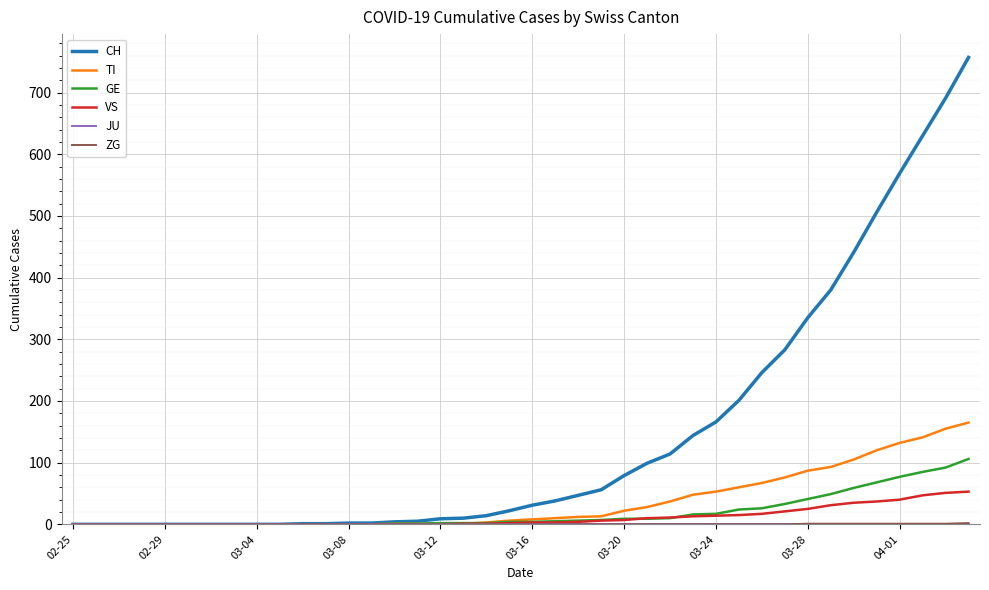

Which series has the largest range (max minus min)?

CH